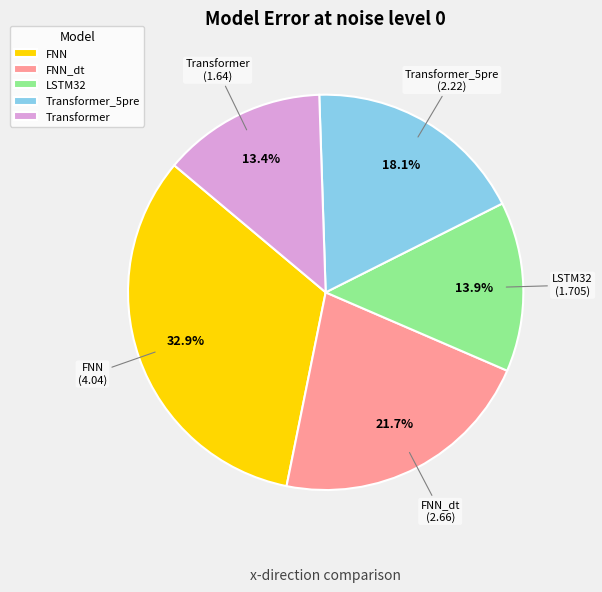

Between LSTM32 and FNN_dt, which is larger?

FNN_dt